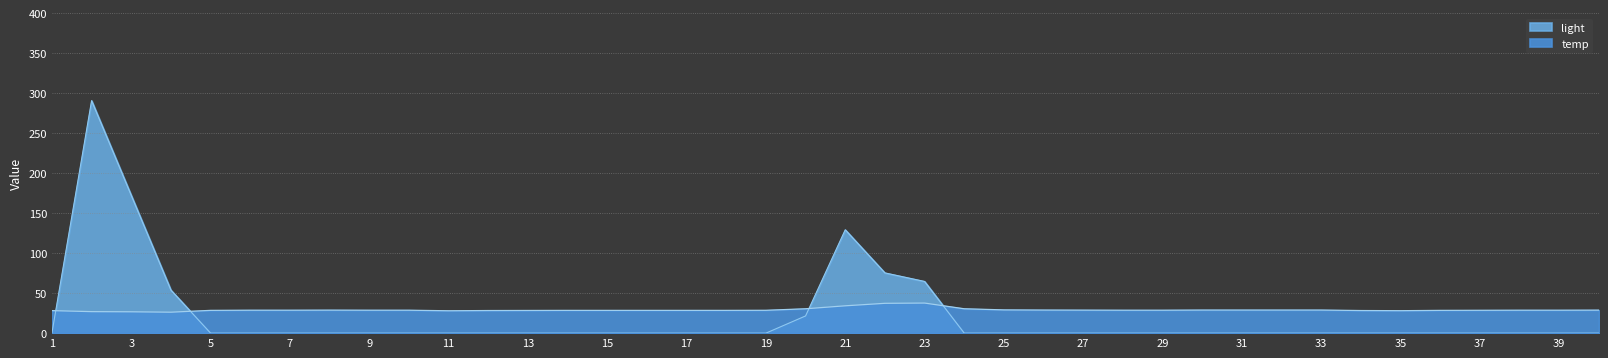

List the series in order of their overall mean, lowest first.

light, temp